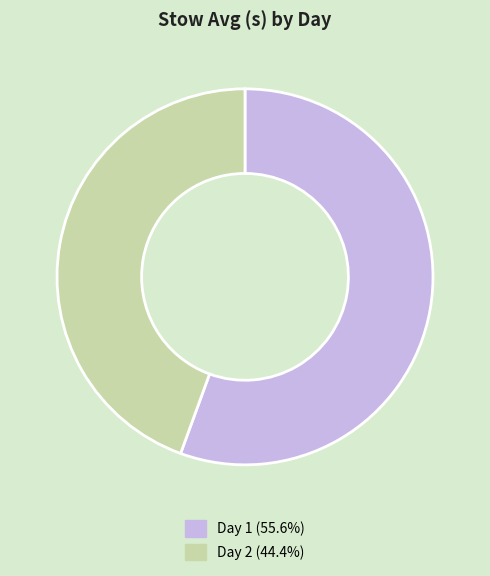

Rank the categories by value from highest to lowest.

Day 1, Day 2